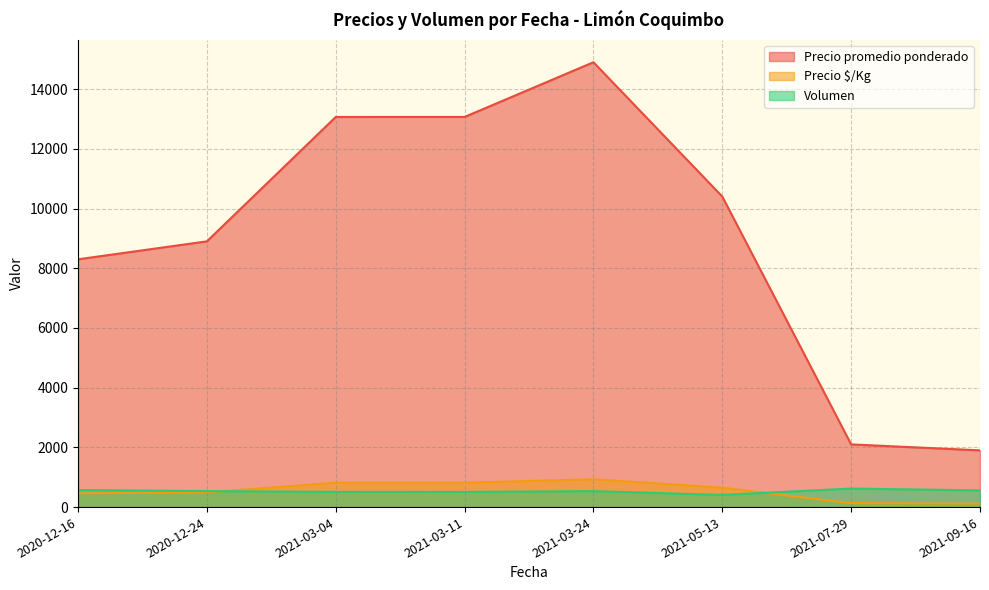

Which category has the highest value across all series?

2021-03-24